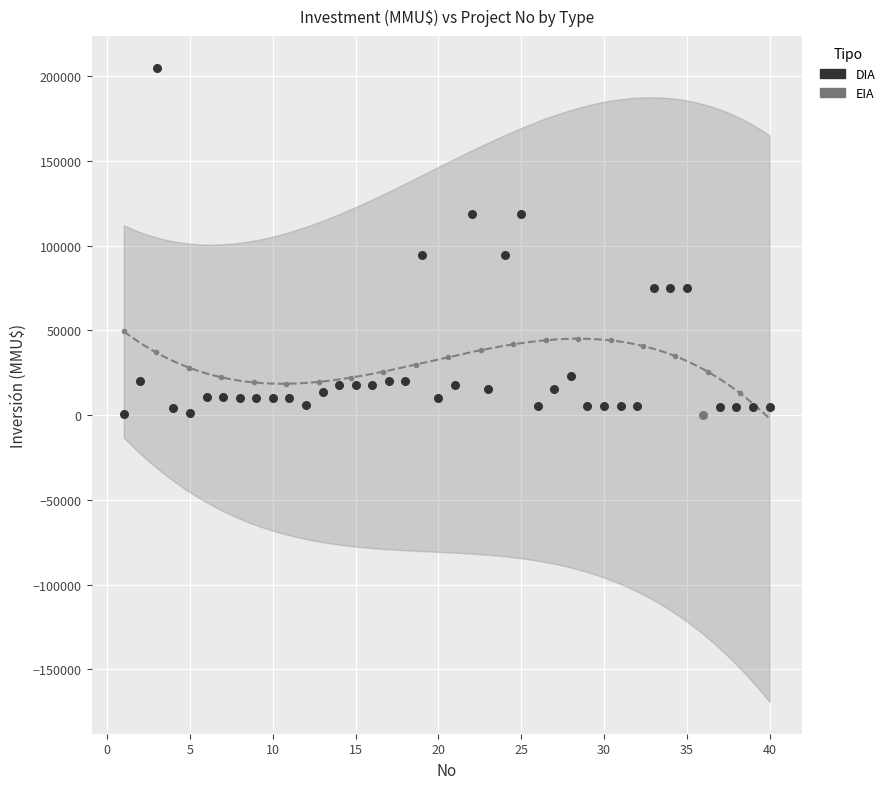

What are all the series names shown in the legend?

DIA, EIA